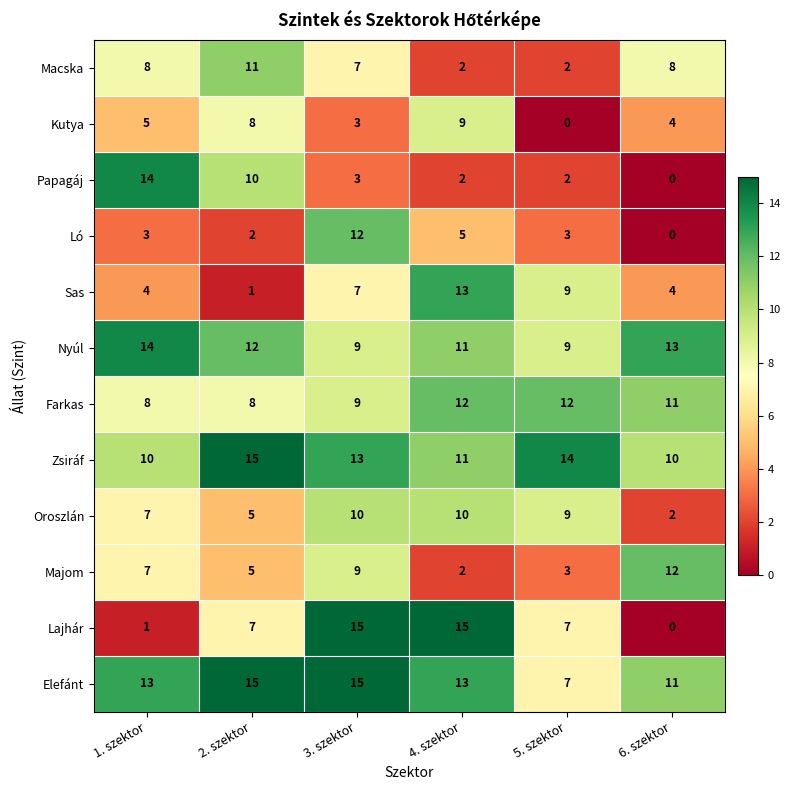

Read the Kutya value at 6. szektor.

4